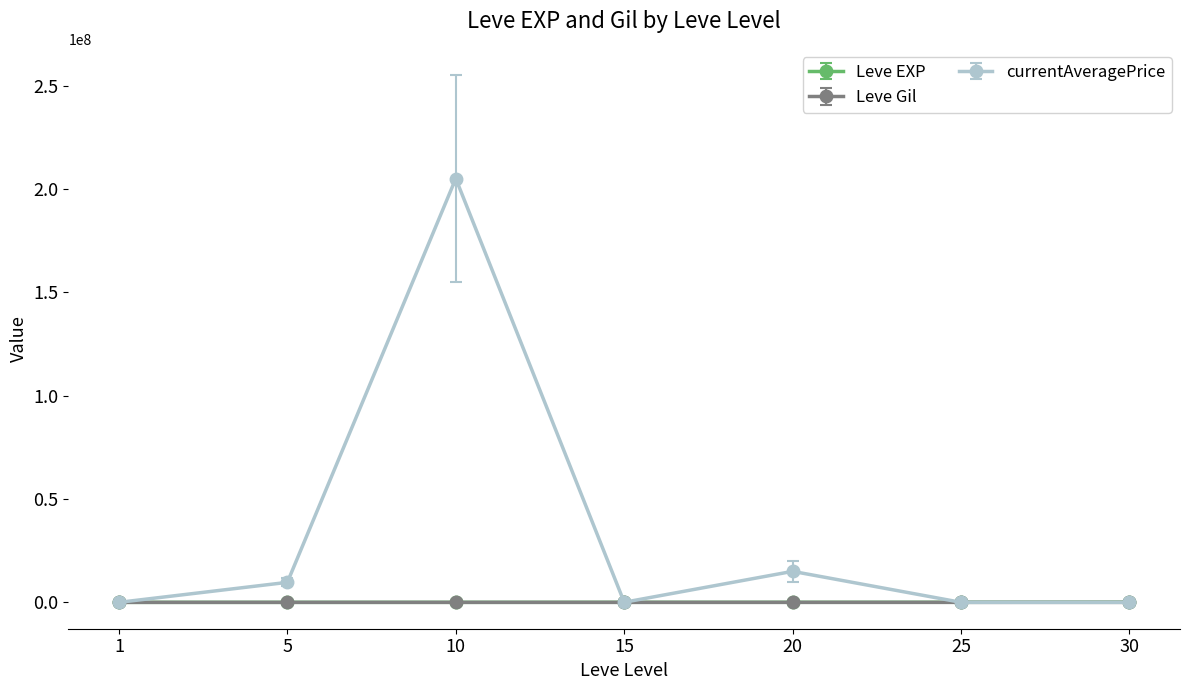

The value of currentAveragePrice at 30 is 90052292.3. True or false?

False